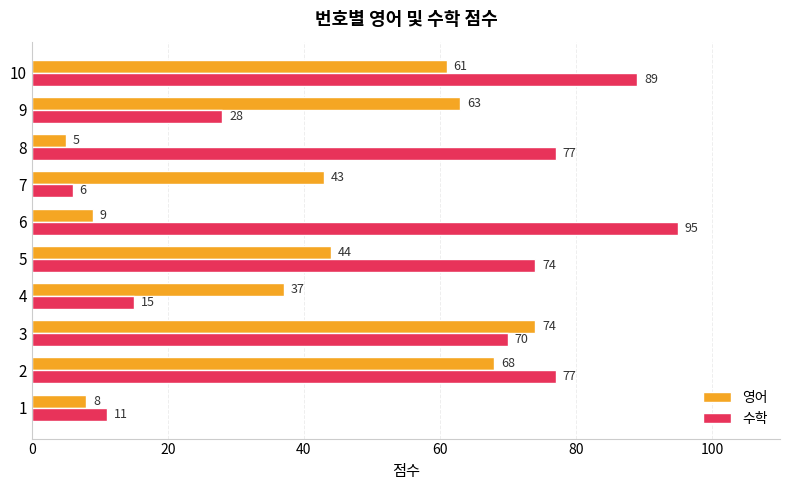

At which category does the chart reach its minimum across all series?

8